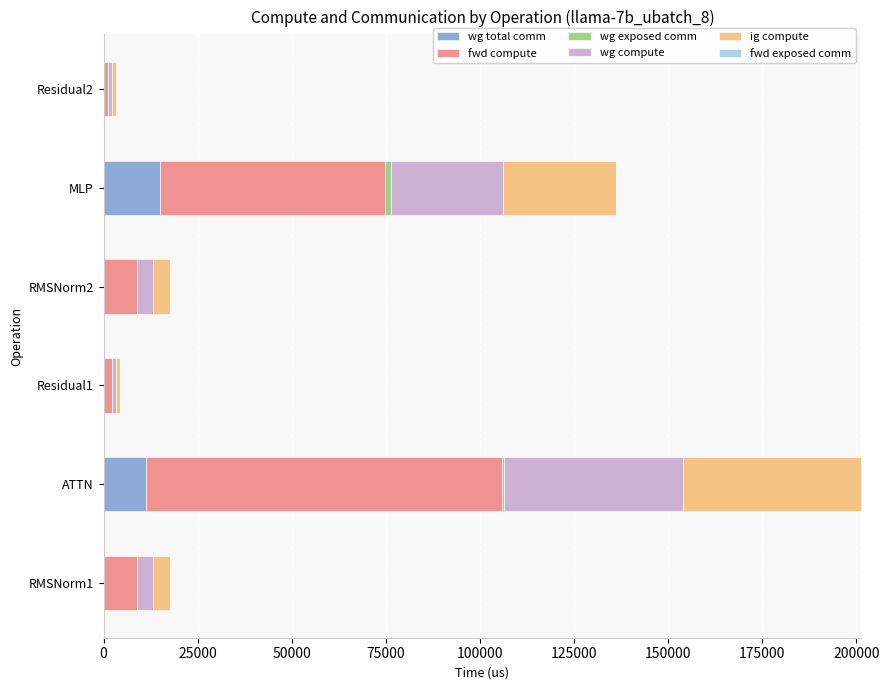

At which category is the sum across all series the highest?

ATTN